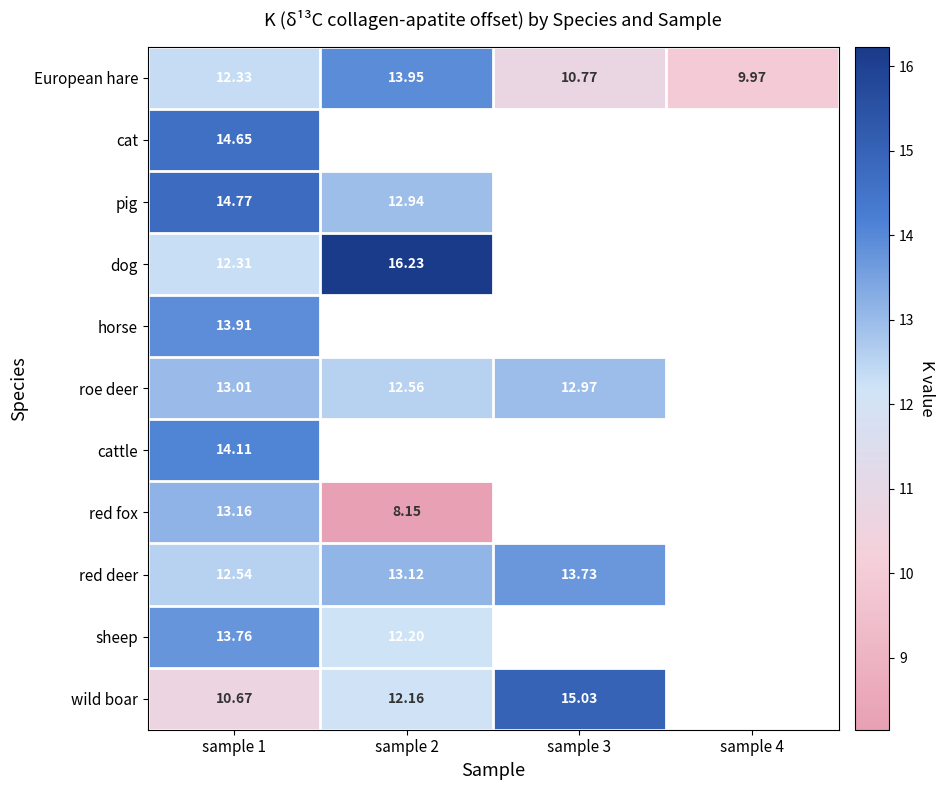

How many categories are shown in the chart?

4